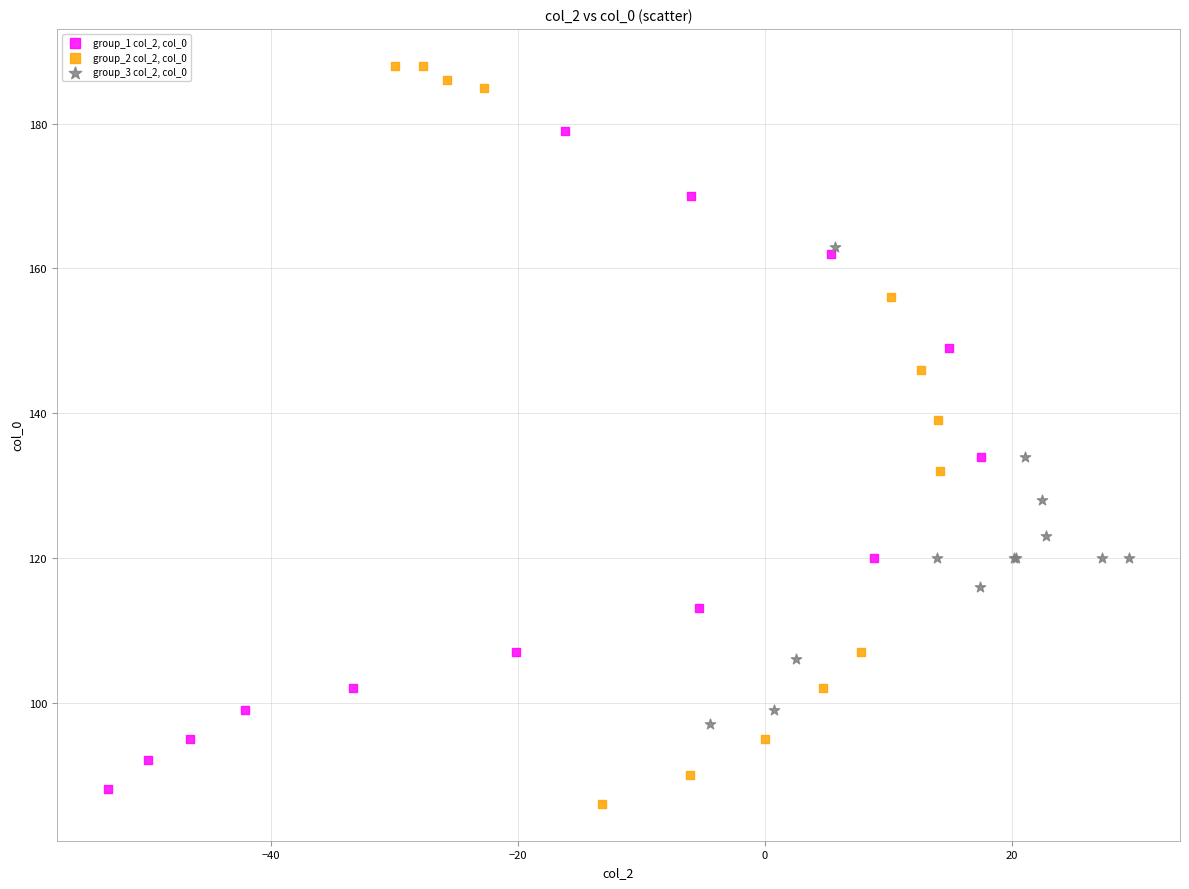

Which series reaches the maximum Y coordinate?

group_2 col_2, col_0